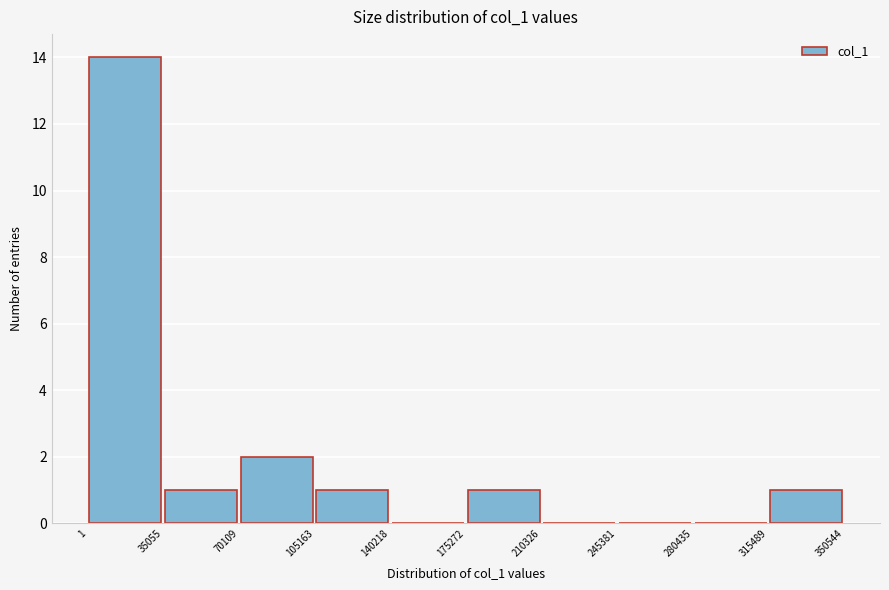

Reading left to right, transcribe this chart: for each bar, give the range it covers on the x-axis and its height. The values are not printed on the chart, so give them approximately, as read against the axis.

1 to 35055: 14
35055 to 70109: 1
70109 to 105163: 2
105163 to 140218: 1
140218 to 175272: 0
175272 to 210326: 1
210326 to 245381: 0
245381 to 280435: 0
280435 to 315489: 0
315489 to 350544: 1